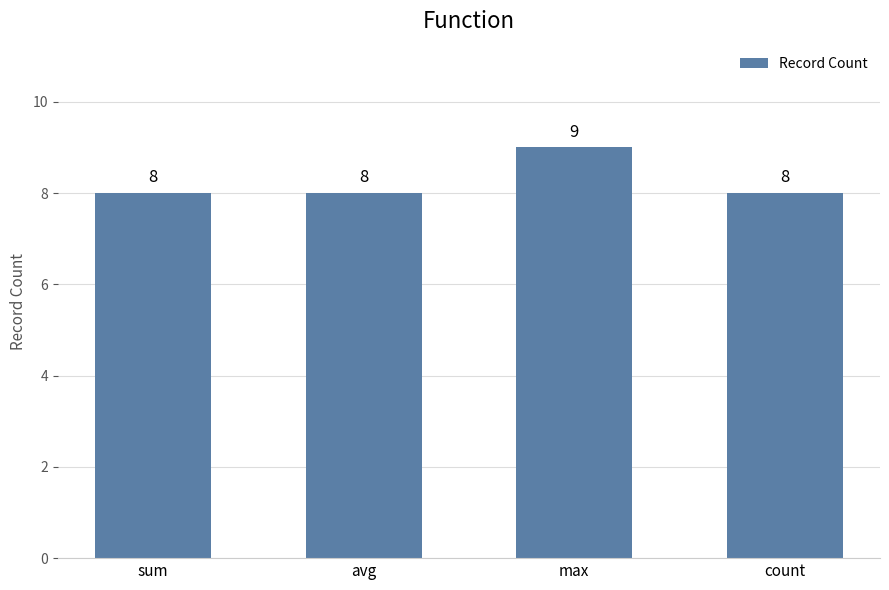

What is the greatest value displayed?

9